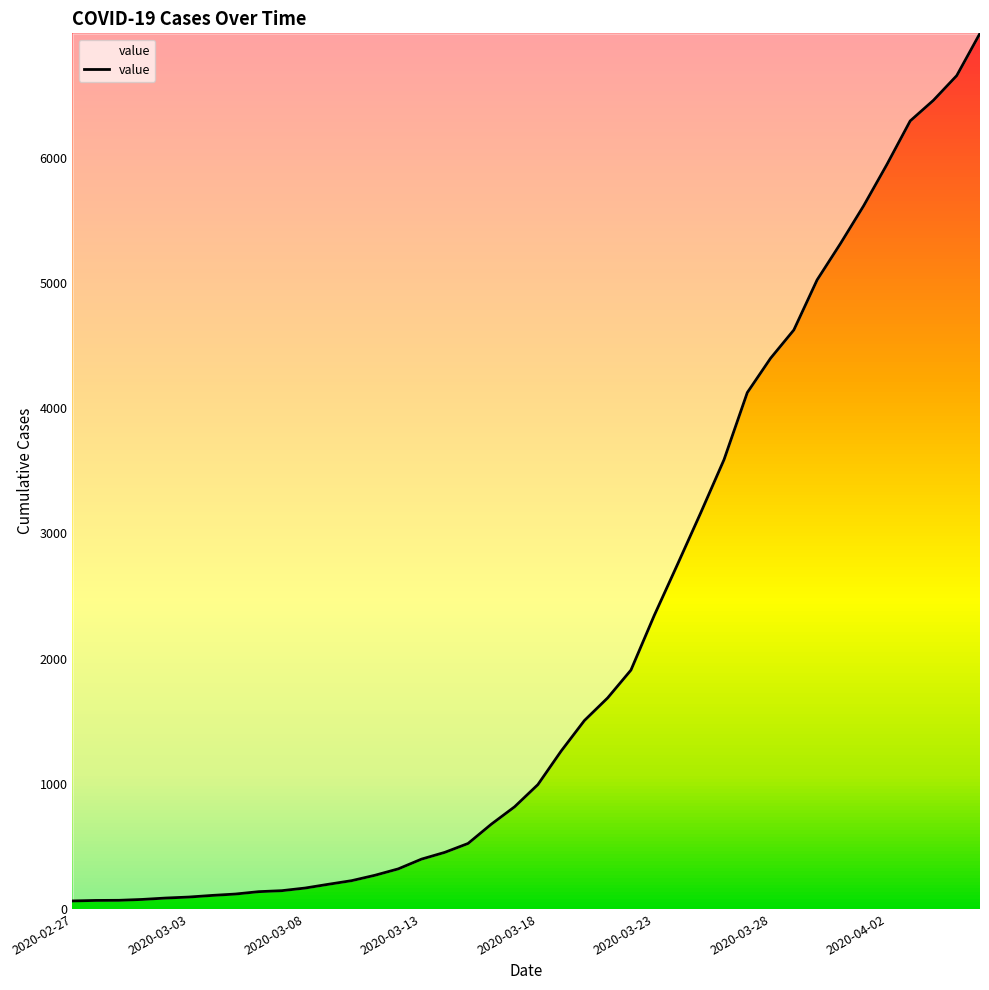

What is the minimum value shown in the chart?

64